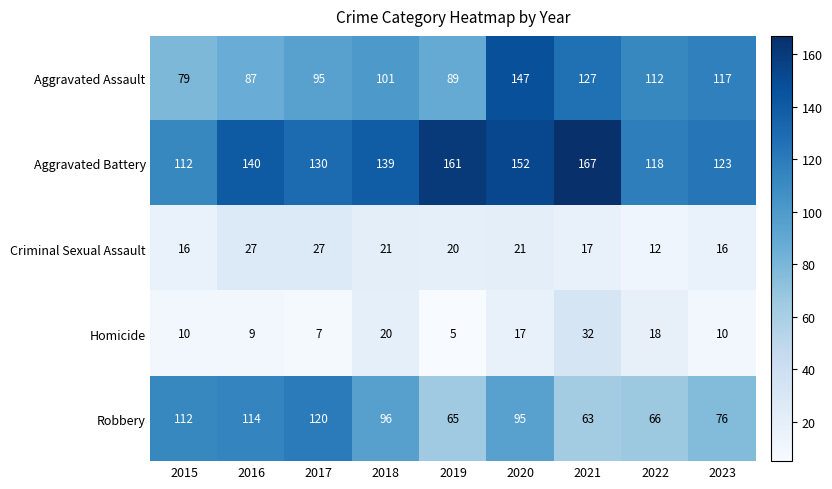

At how many categories does at least one series exceed 53?

9